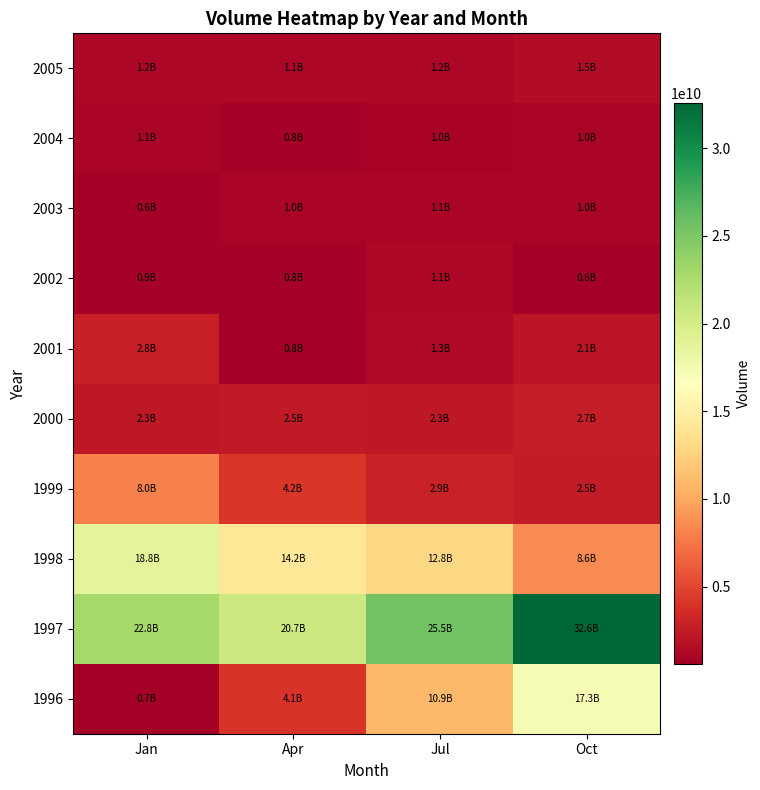

At which category is the sum across all series the highest?

Oct